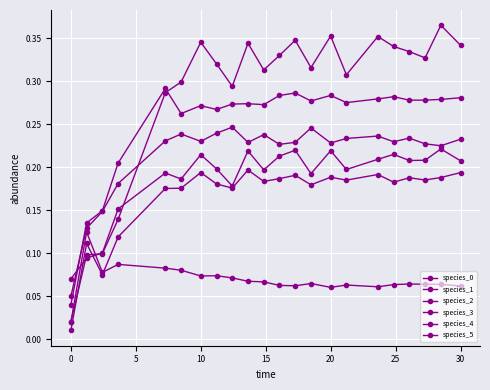

Count the number of categories in the chart.

22